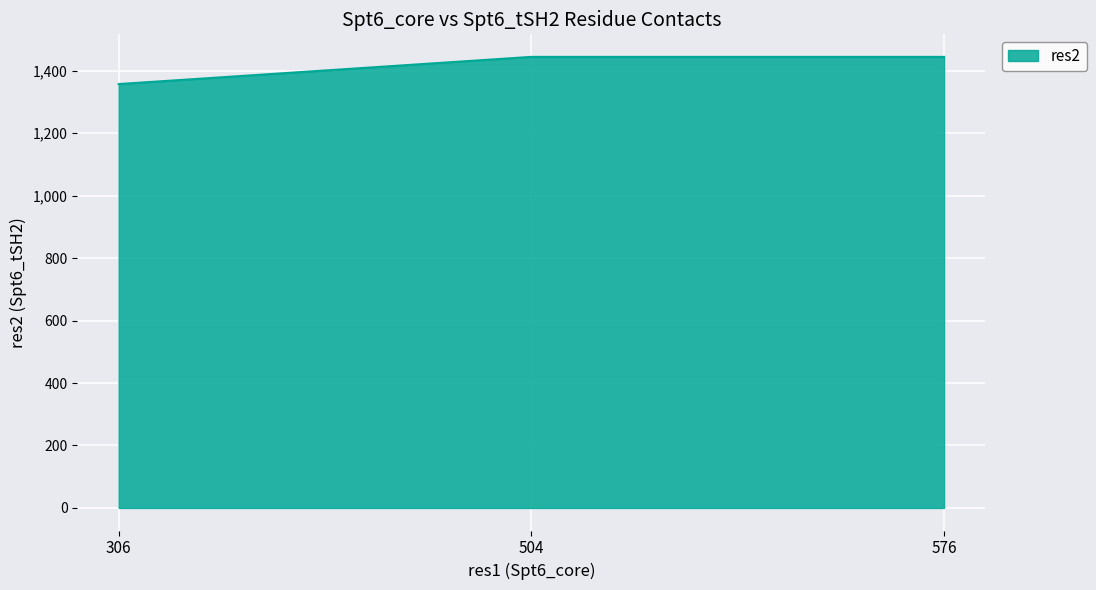

The chart shows a value of 2328 at 306. True or false?

False